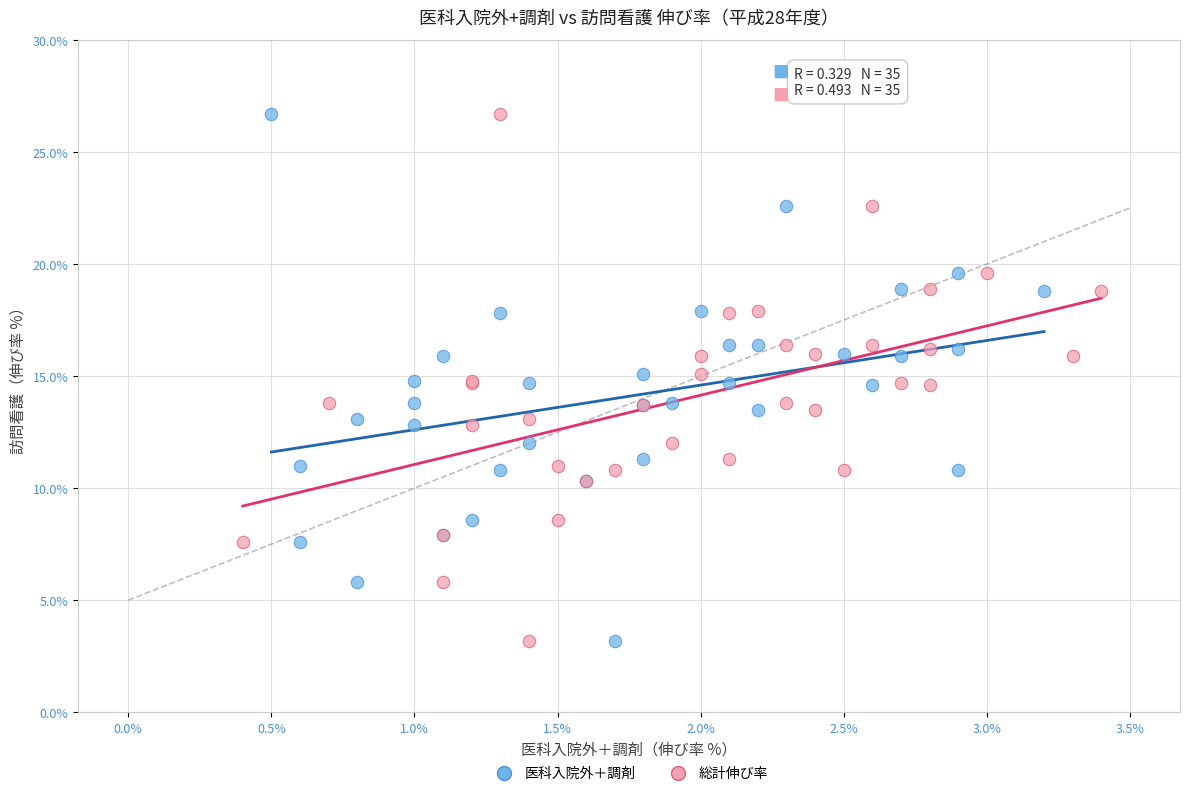

What are all the series names shown in the legend?

医科入院外＋調剤, 総計伸び率